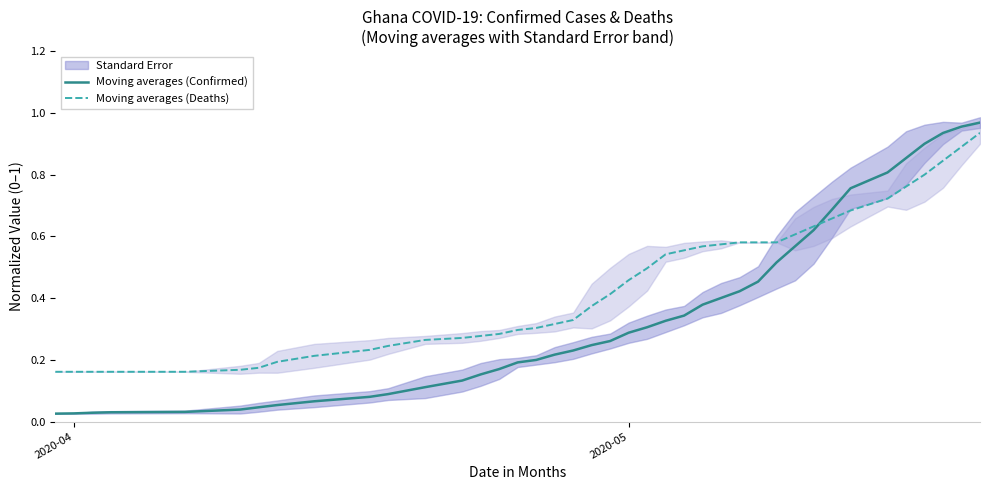

Which series ends up on top after the final intersection of Moving averages (Deaths) and Moving averages (Confirmed)?

Moving averages (Confirmed)